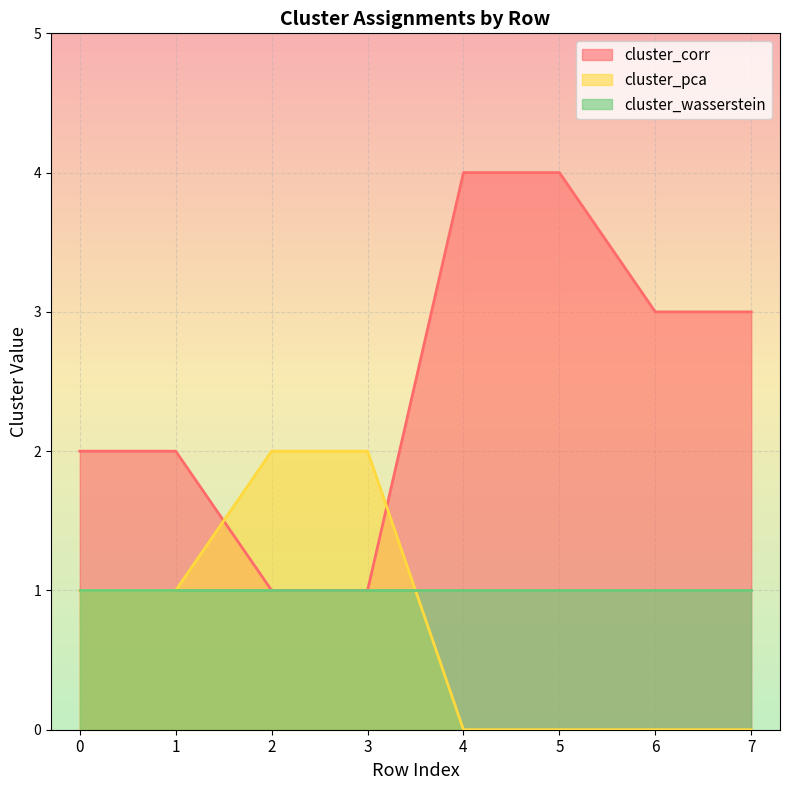

Does the chart display data point markers on the line(s)?

No